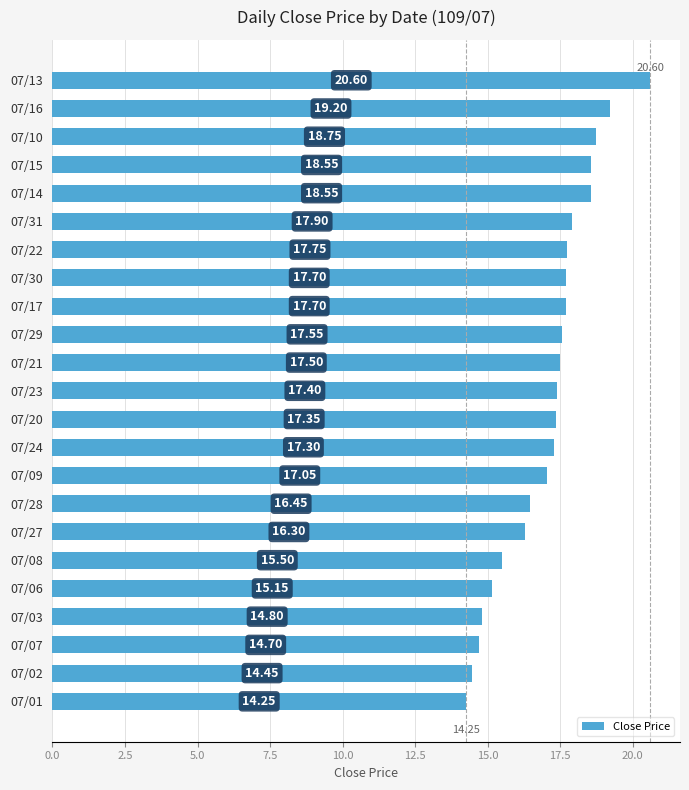

What is the sum of the values at 07/02 and 07/10?

33.2